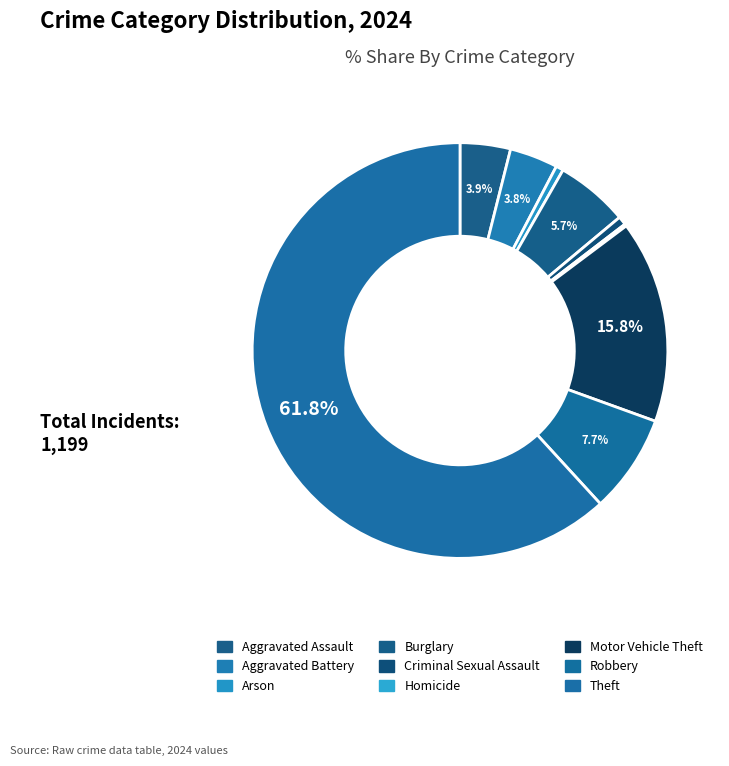

What is the largest slice in the pie chart?

Theft